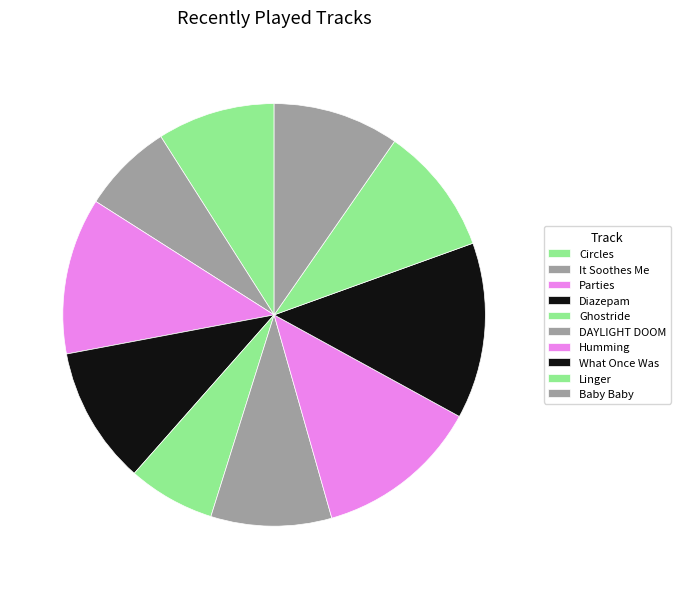

How many segments does this pie chart have?

10